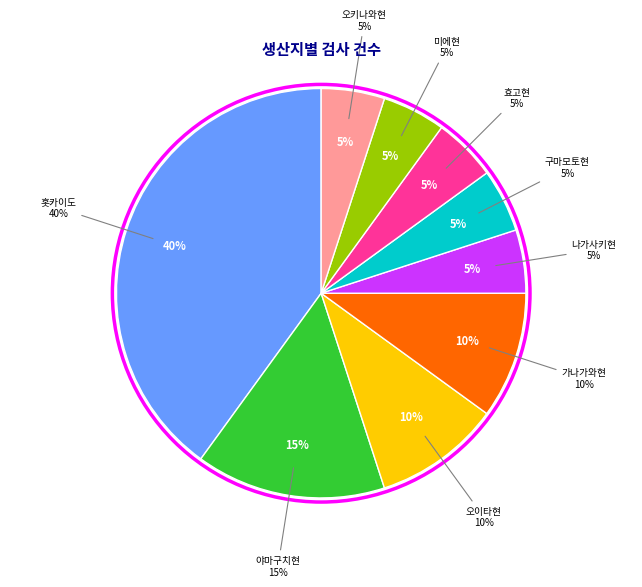

What percentage do 구마모토현 and 오키나와현 together represent?

10.0%